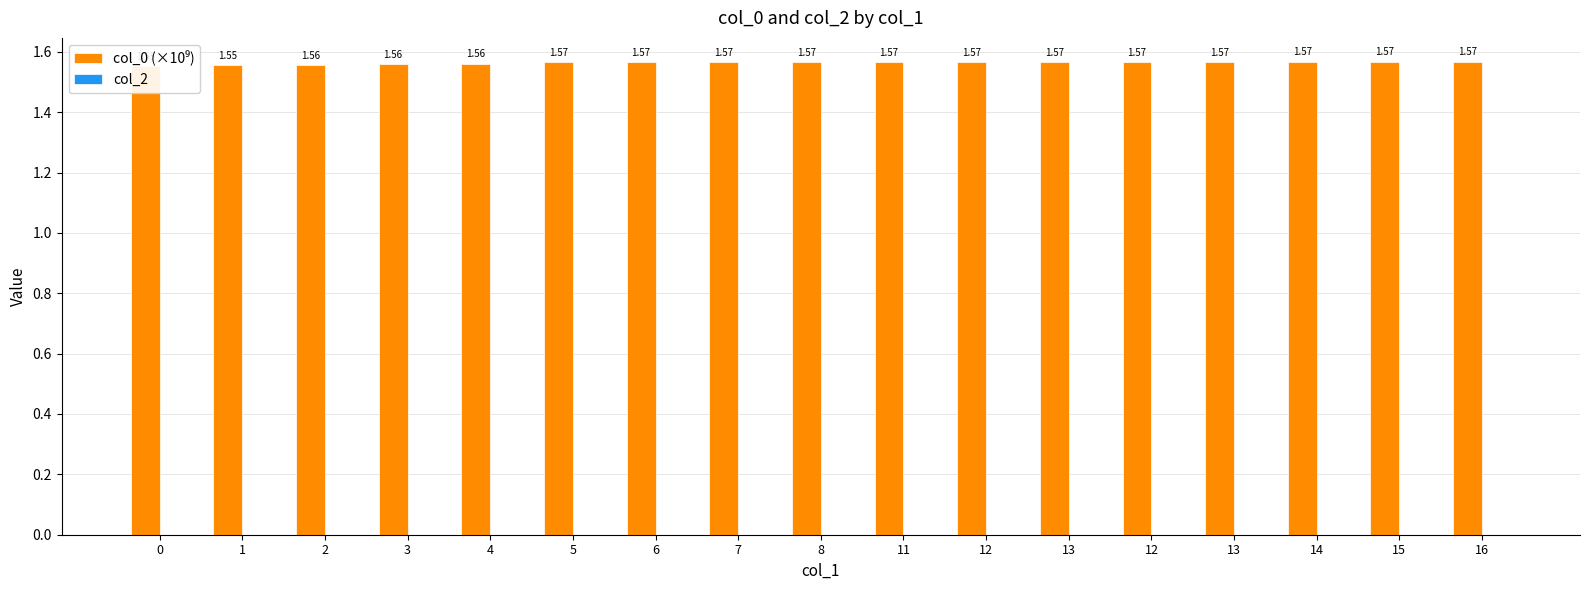

Reading left to right, transcribe all the data shown in this chart.

col_0 (×10⁹): 0=1.6	1=1.6	2=1.6	3=1.6	4=1.6	5=1.6	6=1.6	7=1.6	8=1.6	11=1.6	12=1.6	13=1.6	12=1.6	13=1.6	14=1.6	15=1.6	16=1.6
col_2: 0=0.0	1=0.0	2=0.0	3=0.0	4=0.0	5=0.0	6=0.0	7=0.0	8=0.0	11=0.0	12=0.0	13=0.0	12=0.0	13=0.0	14=0.0	15=0.0	16=0.0